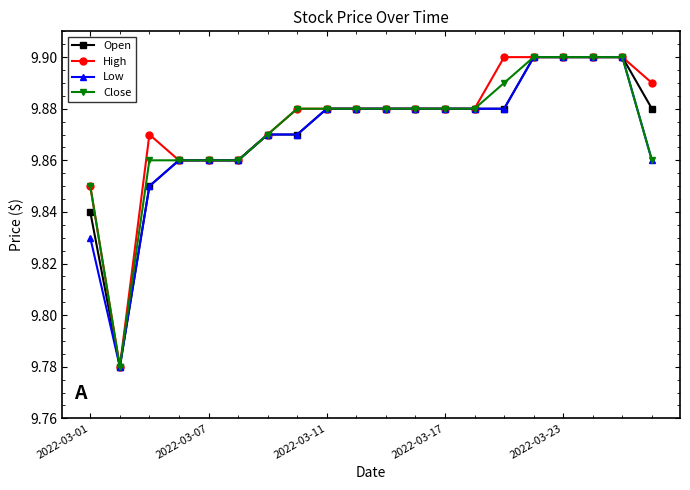

What is the difference between the maximum and second lowest values in the Low series?

0.1